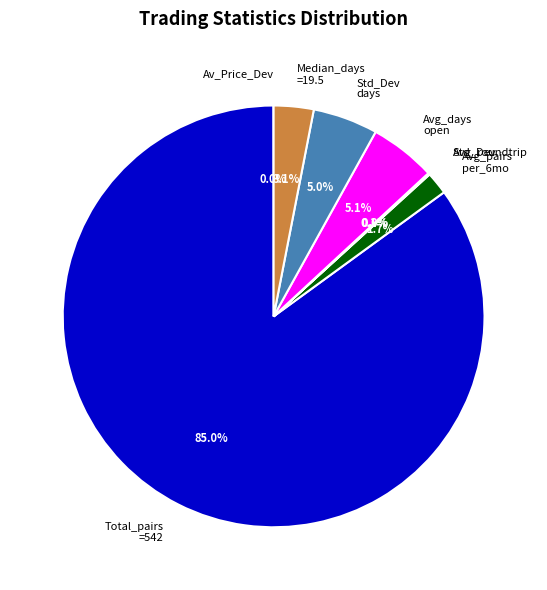

Which category has the biggest portion of the pie?

Total_pairs =542